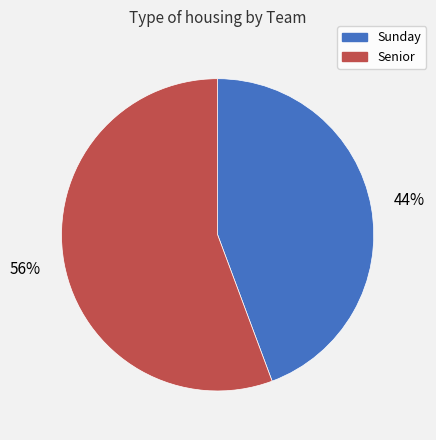

How many segments does this pie chart have?

2